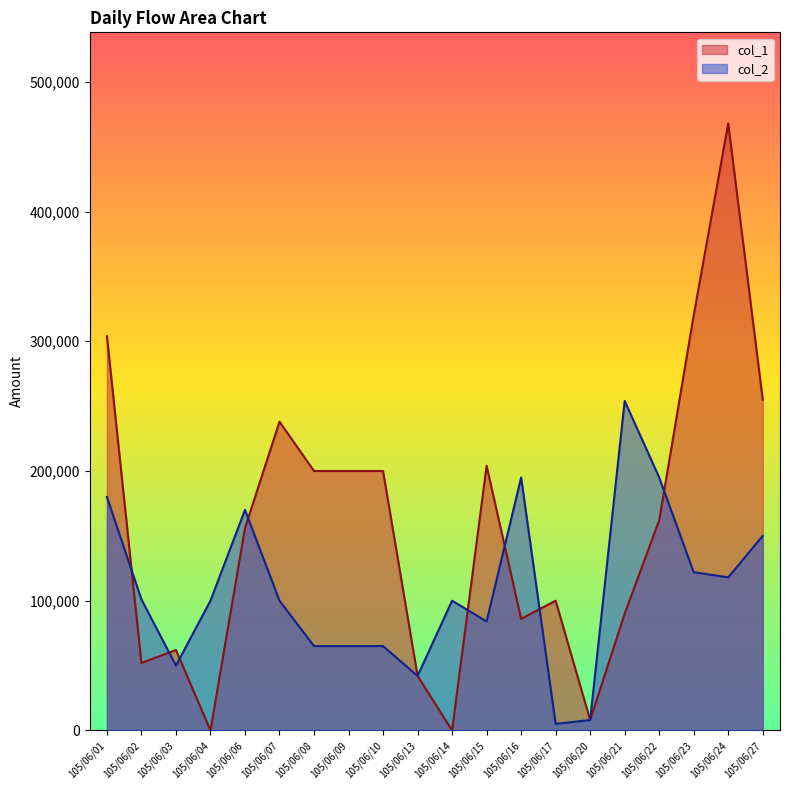

Reading left to right, transcribe all the data shown in this chart.

col_1: 304000	52000	62000	0	156000	238000	200000	200000	200000	42000	0	204000	86000	100000	8000	90000	162000	320000	468000	255000
col_2: 180000	101000	50000	100000	170000	100000	65000	65000	65000	42000	100000	84000	195000	5000	8000	254000	195000	122000	118000	150000